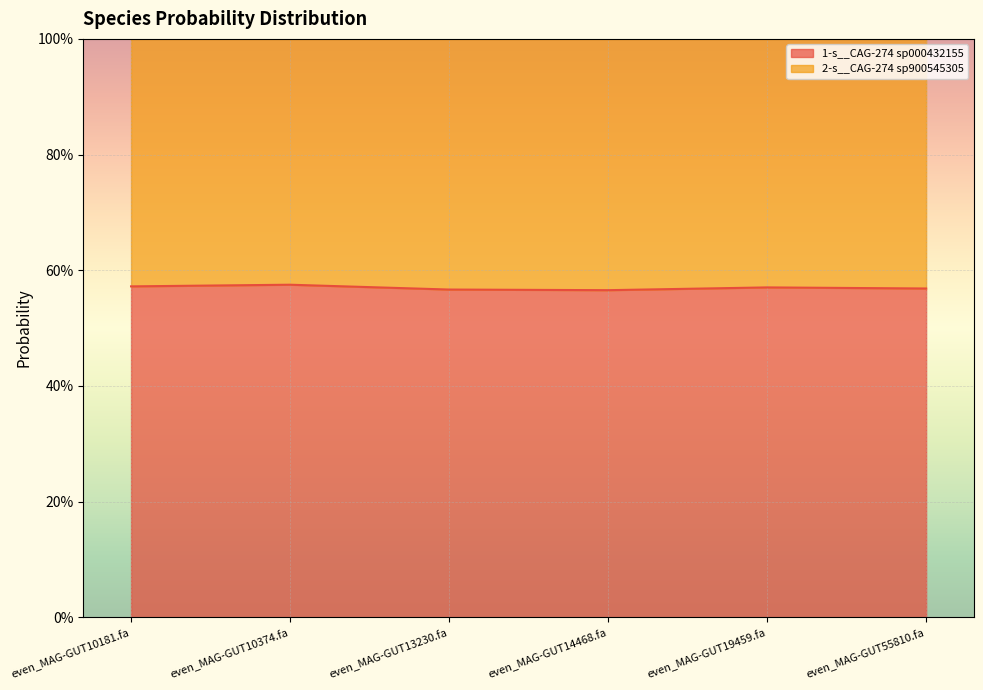

Rank the categories by value from highest to lowest.

even_MAG-GUT10374.fa, even_MAG-GUT10181.fa, even_MAG-GUT19459.fa, even_MAG-GUT55810.fa, even_MAG-GUT13230.fa, even_MAG-GUT14468.fa